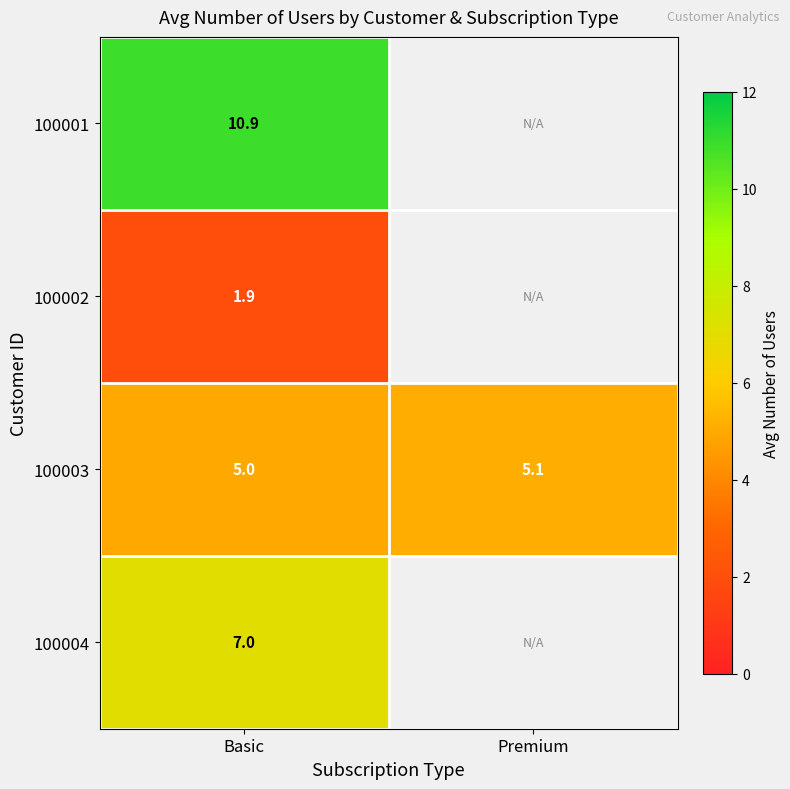

At which category does the chart reach its minimum across all series?

Basic